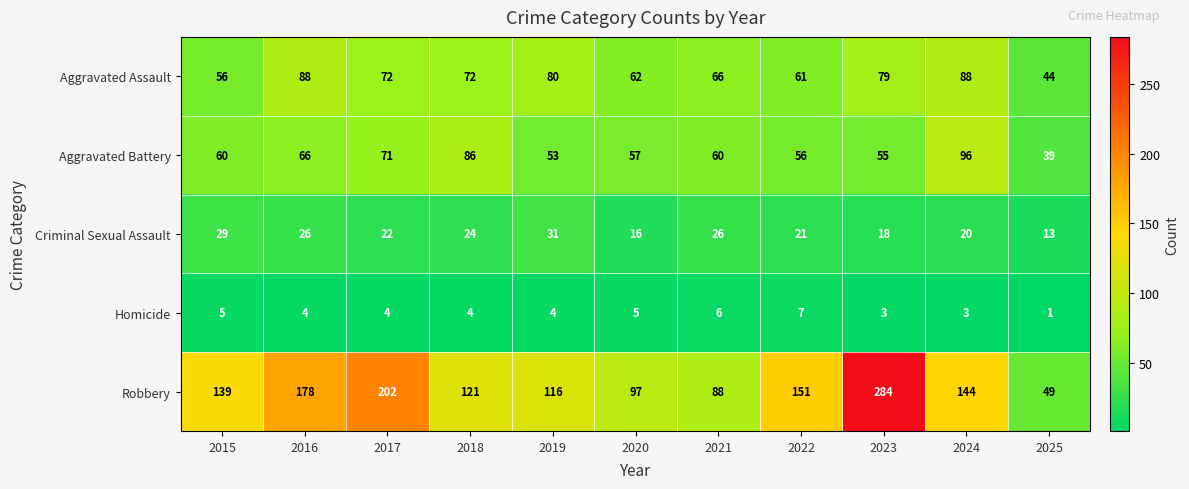

Is it true that Aggravated Battery equals 66 at 2016?

True